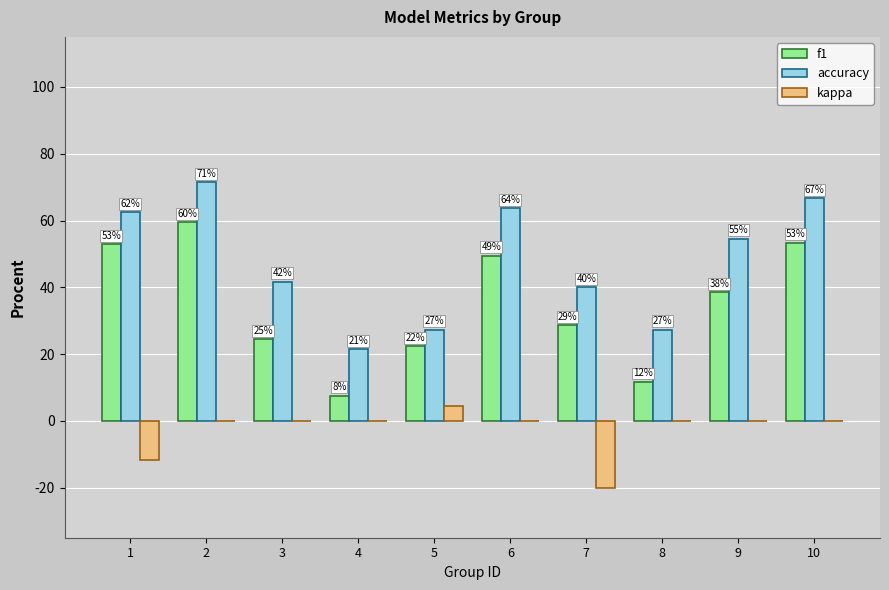

What are all the series names shown in the legend?

f1, accuracy, kappa